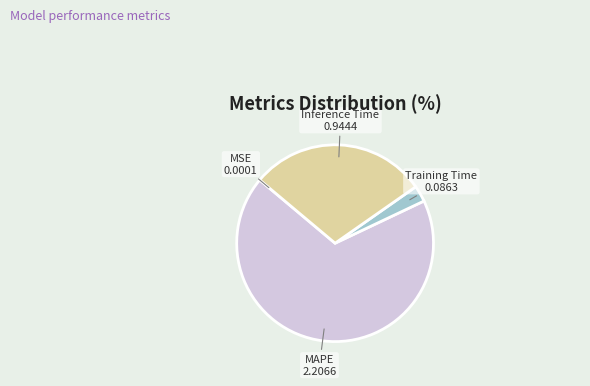

Is the sum of Inference Time and MAPE greater than half?

Yes